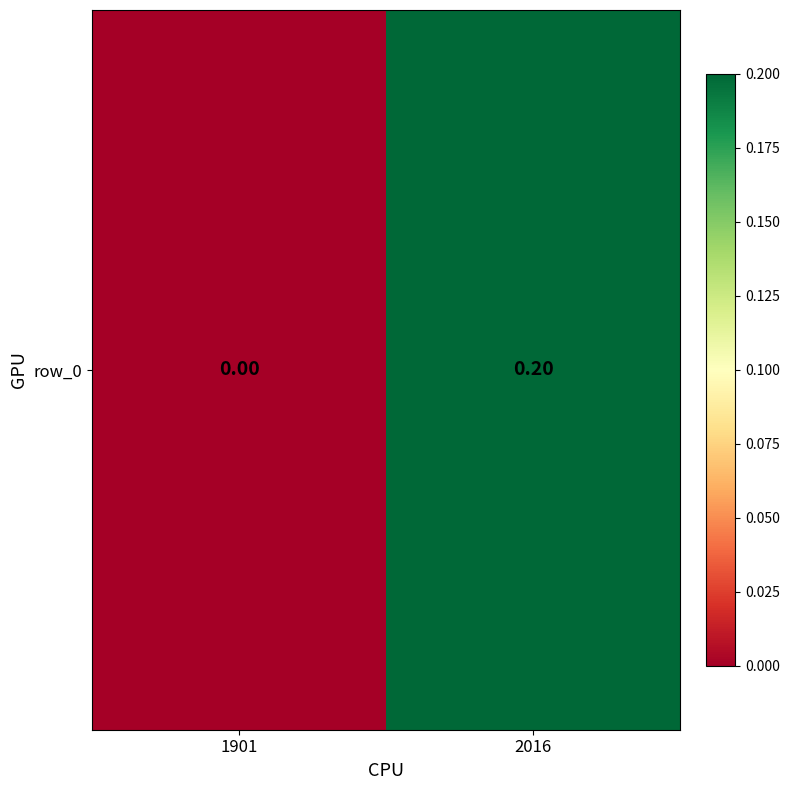

Which category has the lowest value across all series?

1901